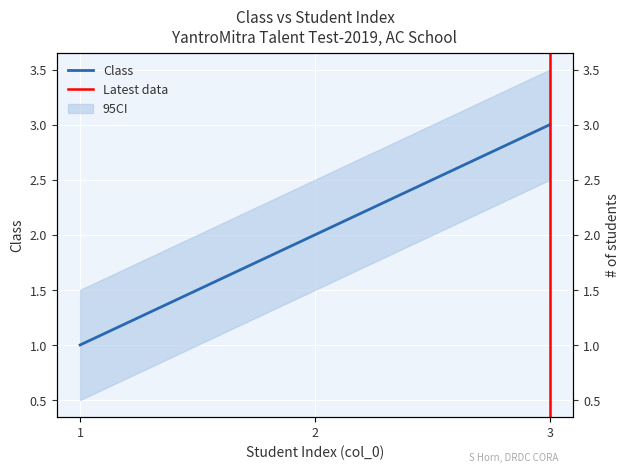

What is the change in value from 1 to 2?

+1